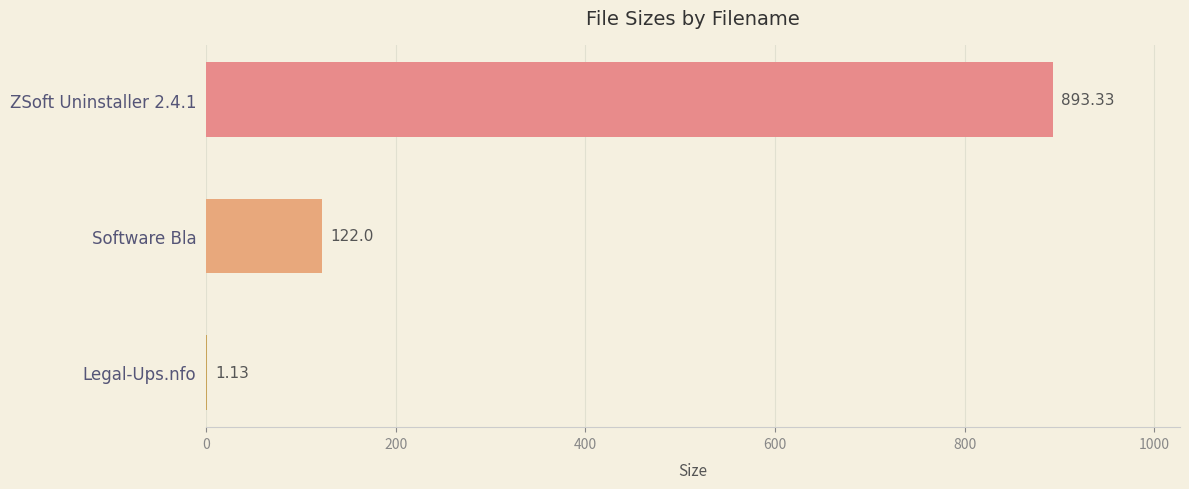

What is the ratio of the value at ZSoft Uninstaller 2.4.1 to the value at Legal-Ups.nfo?

790.6